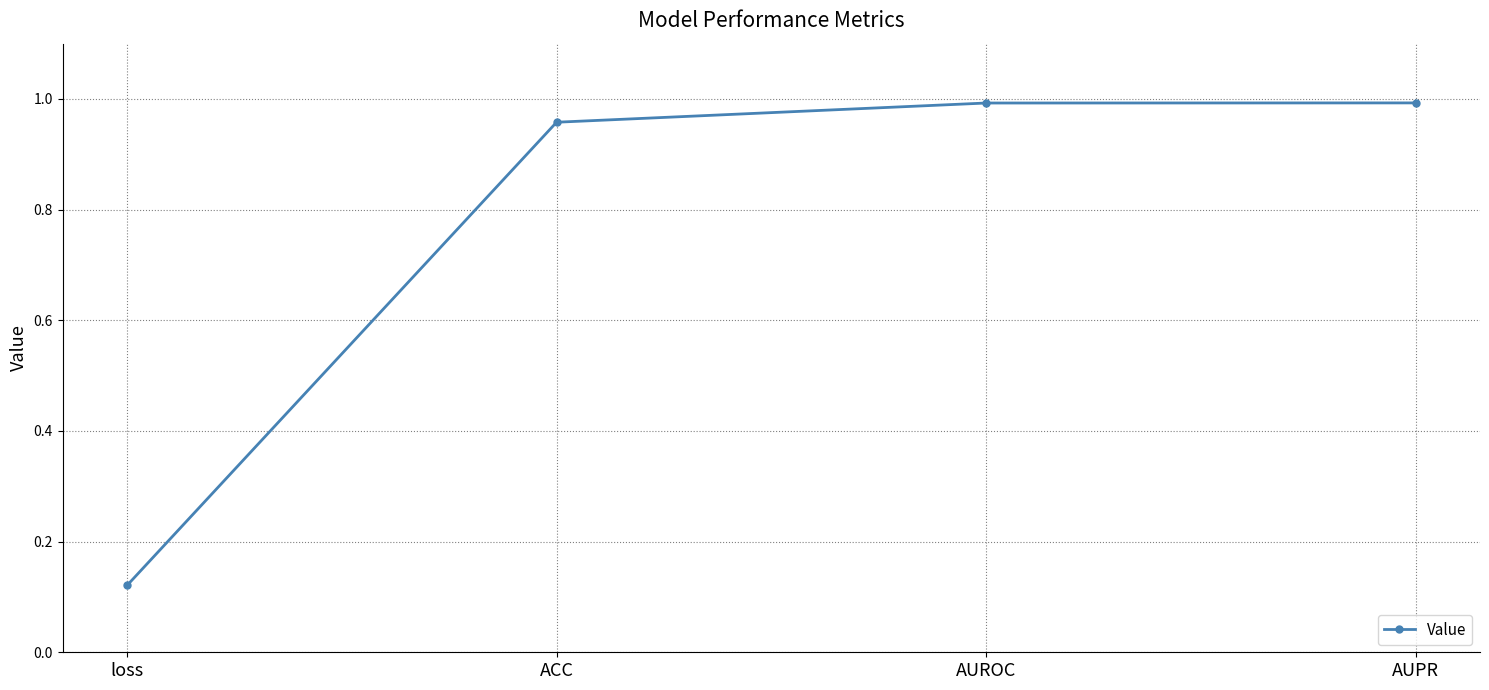

Where is the data nearest to the value 0?

loss